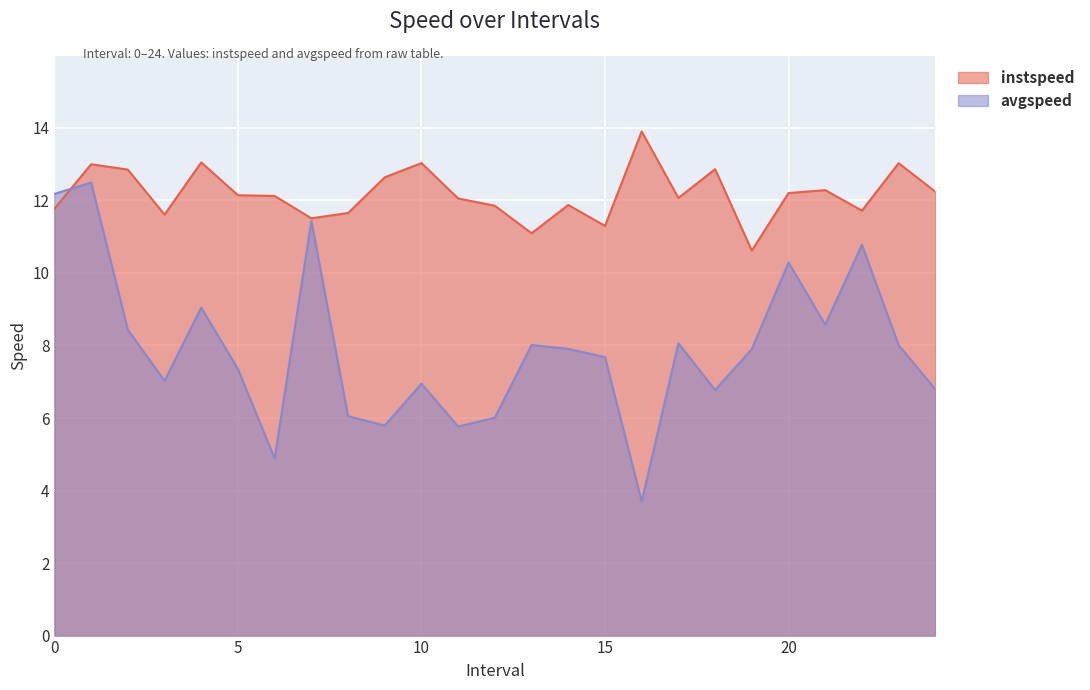

Which series changed the most between 9 and 21?

avgspeed